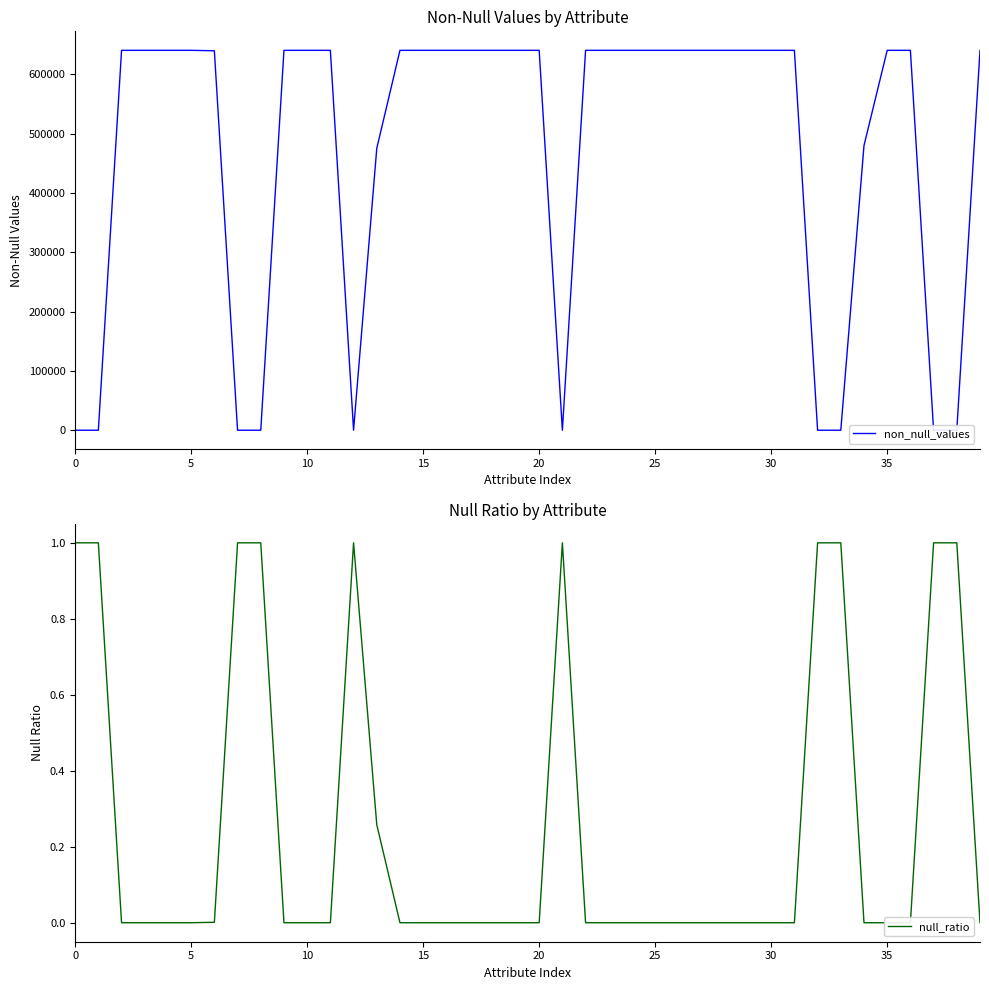

What is the label of the 26th point from the left?

25